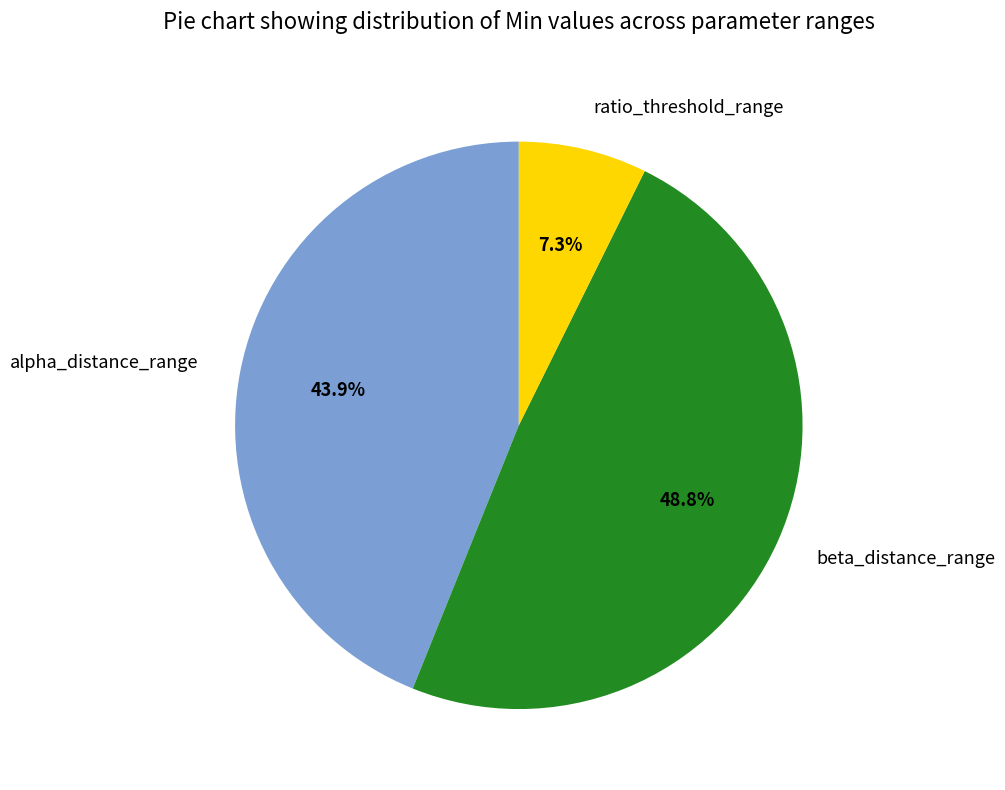

To the nearest percent, what is the combined percentage of alpha_distance_range and beta_distance_range?

93%